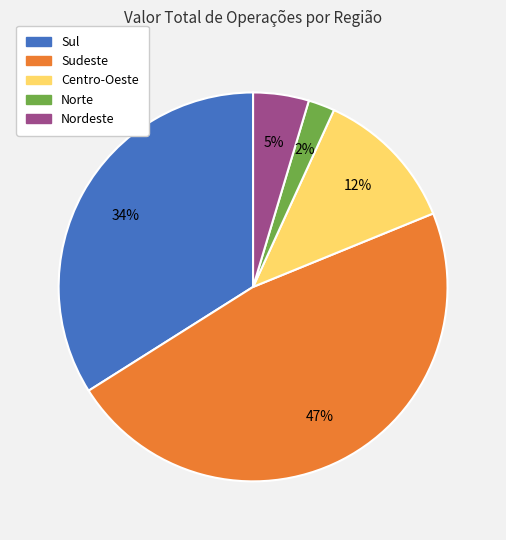

Is it true that Sudeste is 53% of the pie?

False